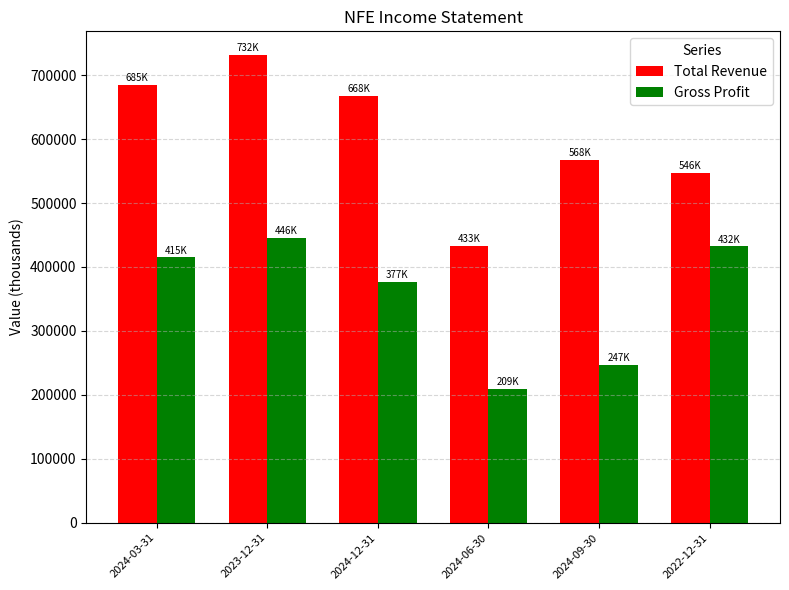

How many groups of bars are there?

6